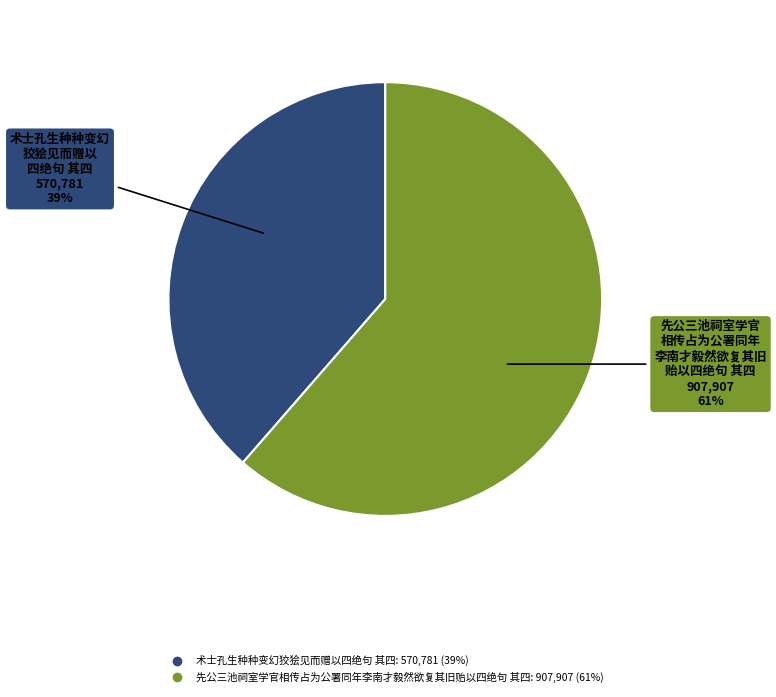

To the nearest percent, what percentage of the pie is 术士孔生种种变幻狡狯见而赠以四绝句 其四?

39%